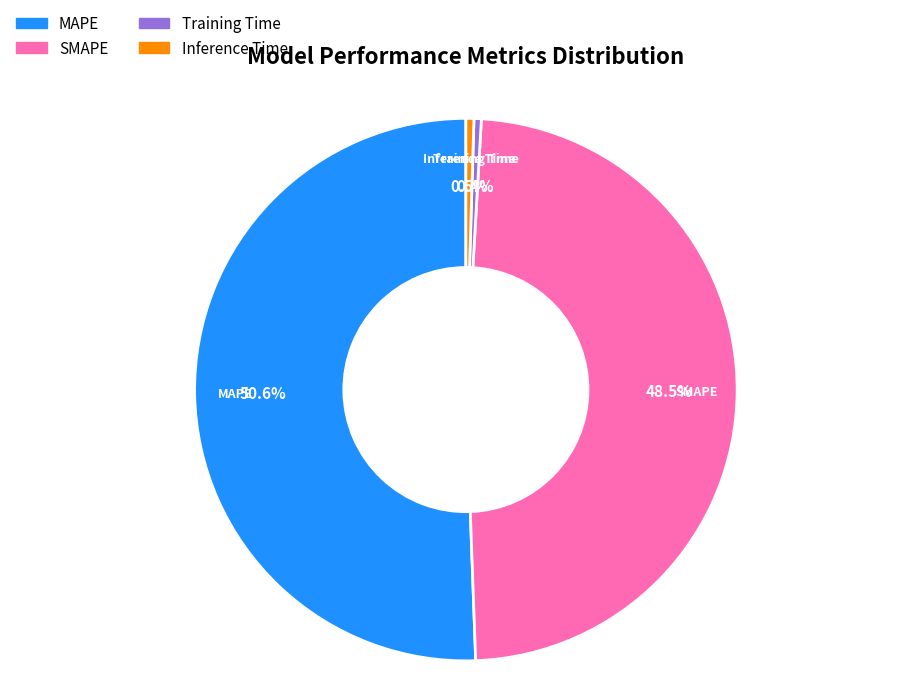

Count the number of slices in the pie.

4